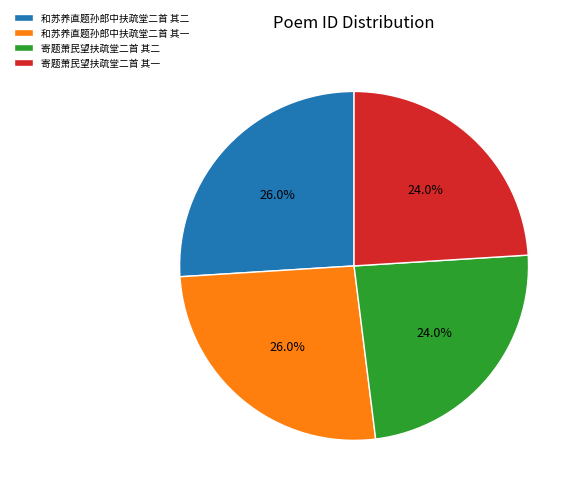

What percentage is NOT represented by 寄题萧民望扶疏堂二首 其一?

76.0%